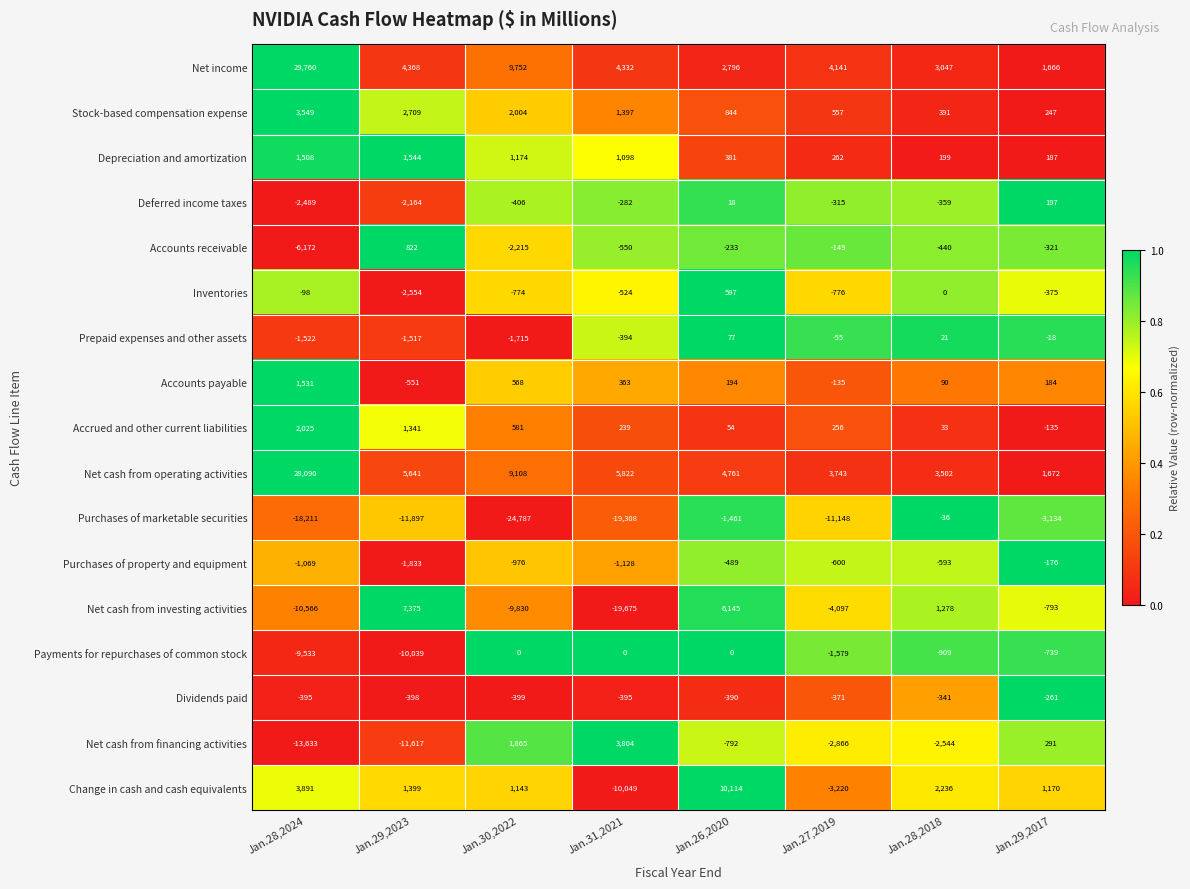

What is the average value of the Depreciation and amortization series?

794